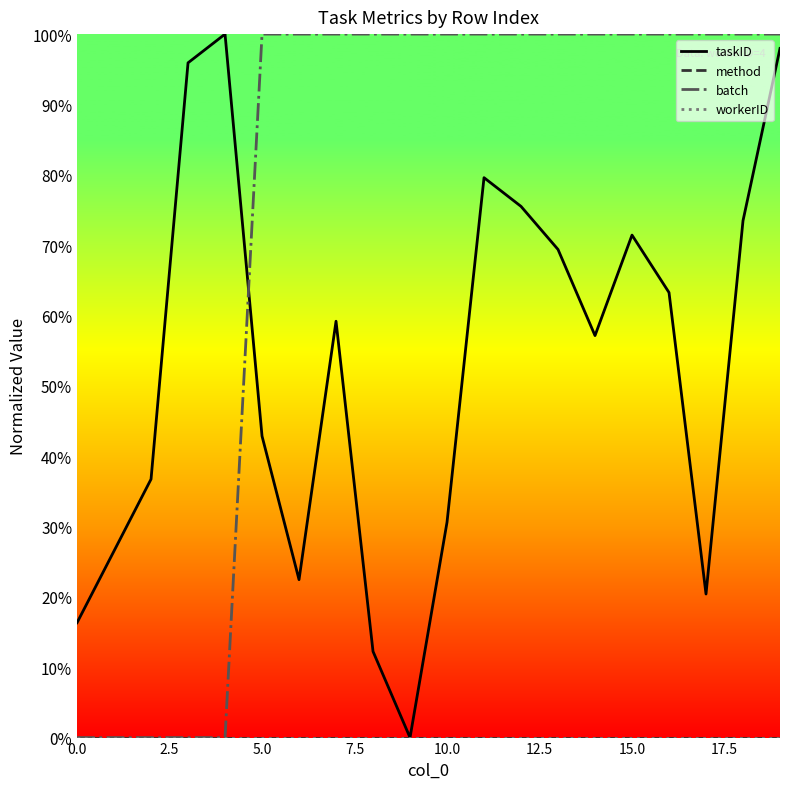

Does the chart have visible grid lines?

No